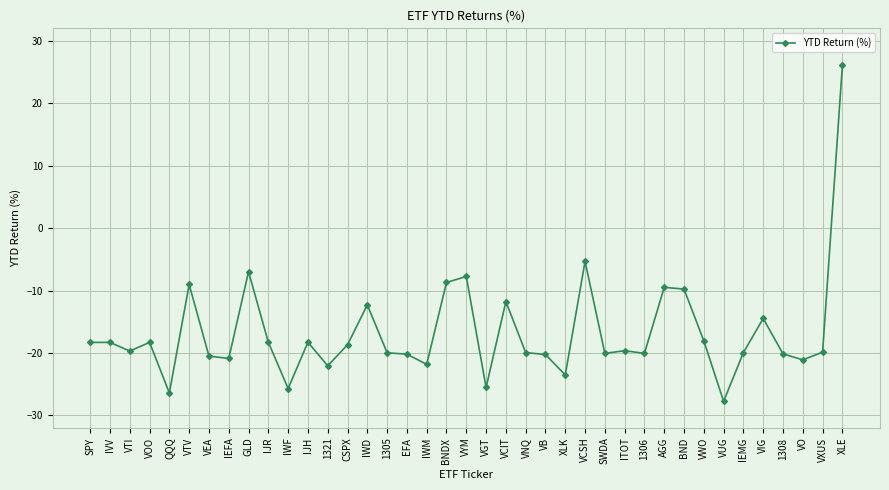

True or false: the data has more than 2 interior local peaks.

True